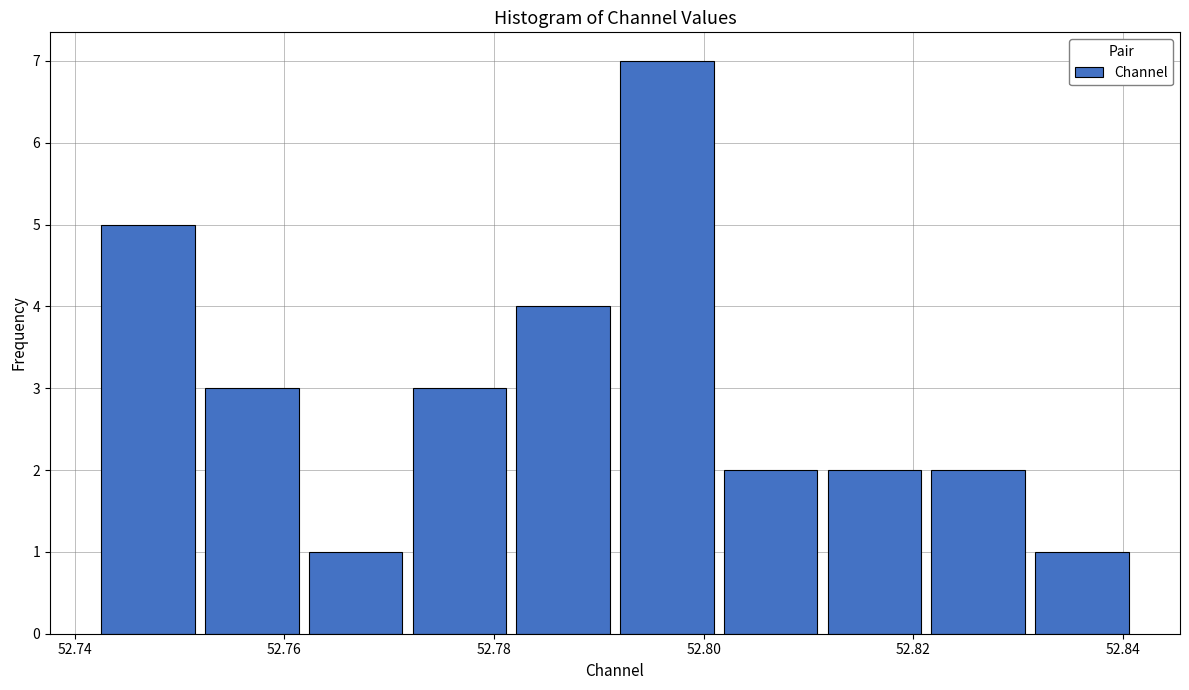

Over which range of the x-axis is the bar tallest?

52.792 to 52.802